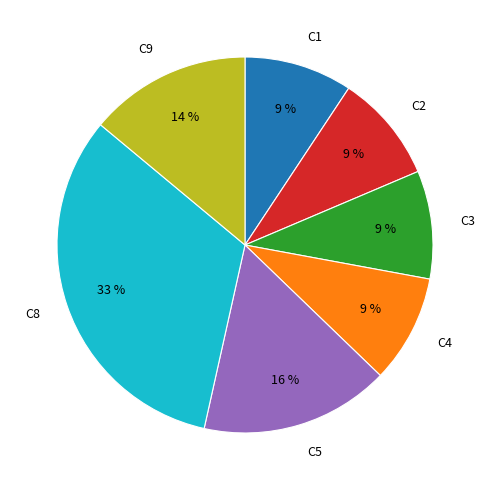

To the nearest percent, what is the combined percentage of C4 and C9?

23%